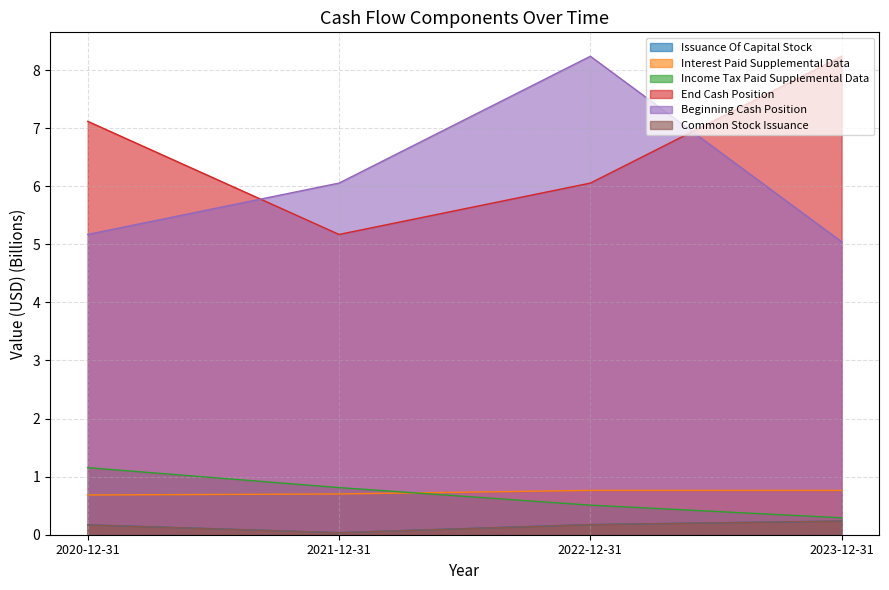

Reading right to left, what are all the values shown in this chart?

Issuance Of Capital Stock: 0.2	0.2	0.0	0.2
Interest Paid Supplemental Data: 0.8	0.8	0.7	0.7
Income Tax Paid Supplemental Data: 0.3	0.5	0.8	1.2
End Cash Position: 8.2	6.1	5.2	7.1
Beginning Cash Position: 5.0	8.2	6.1	5.2
Common Stock Issuance: 0.2	0.2	0.0	0.2